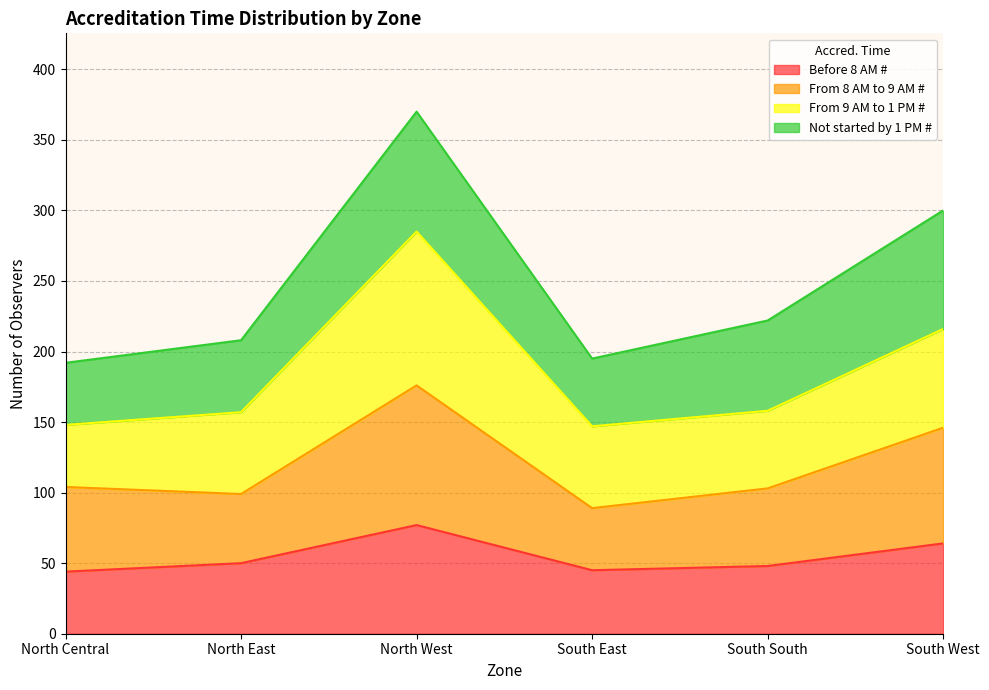

What is the maximum value for Before 8 AM #?

77